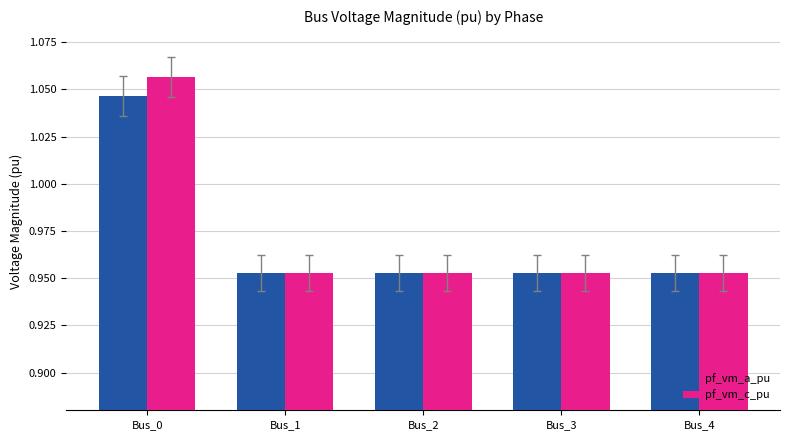

How many pf_vm_a_pu values are between 0 and 1?

4